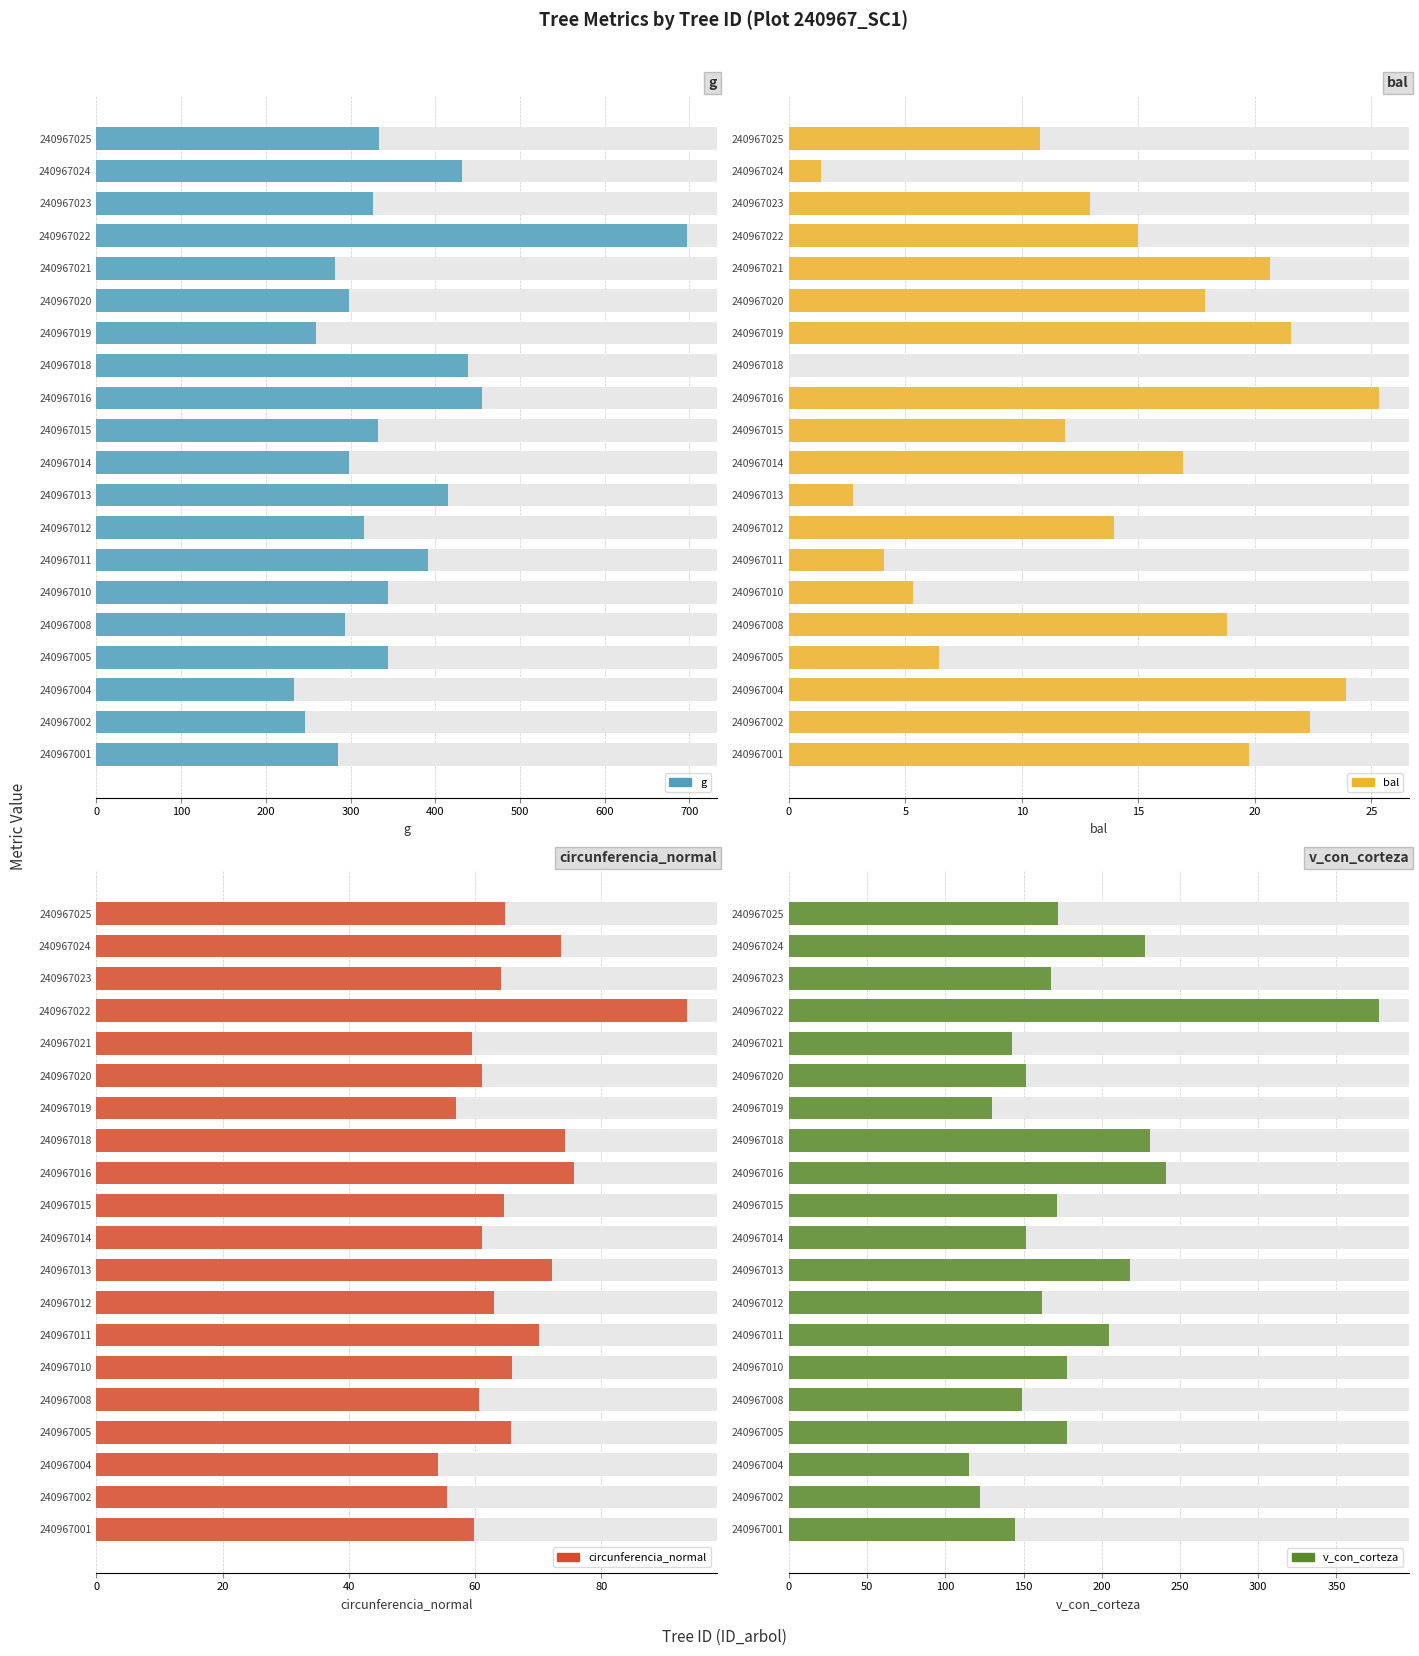

Which series has the largest range (max minus min)?

g